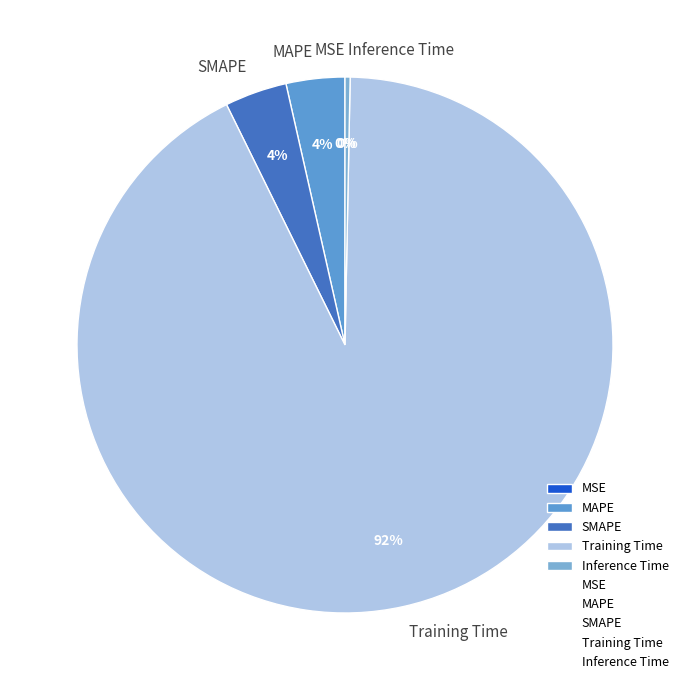

To the nearest percent, what portion does MAPE represent?

4%